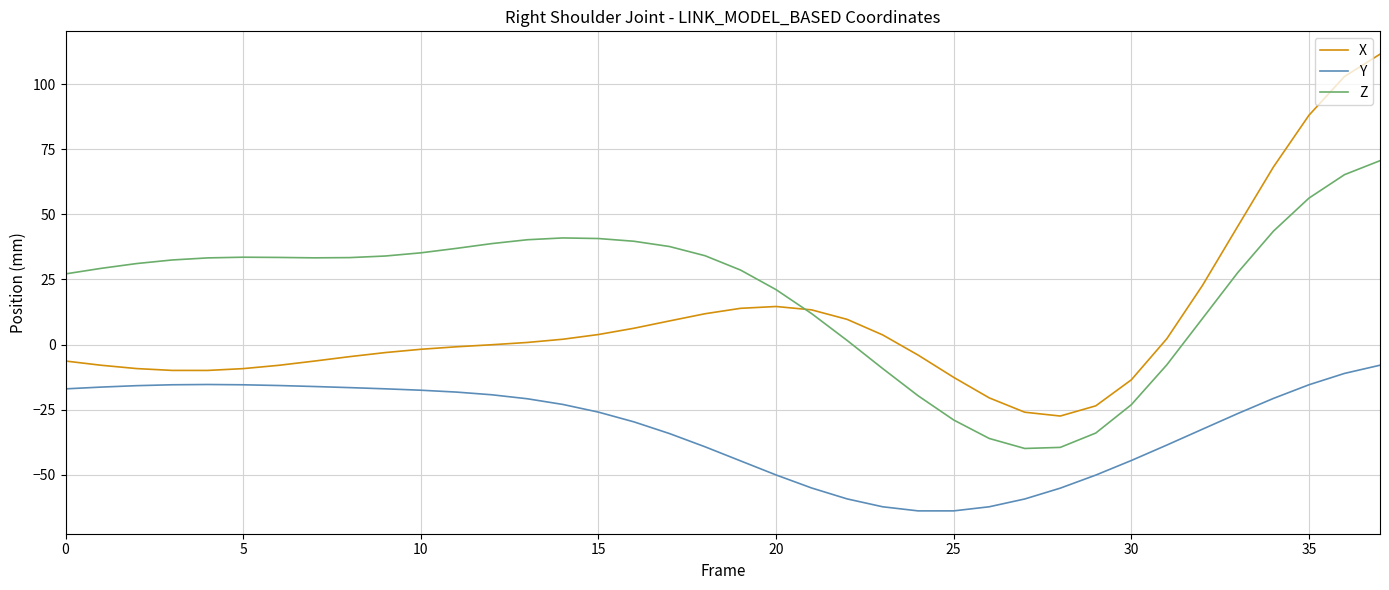

Which series has the largest total across all categories?

Z